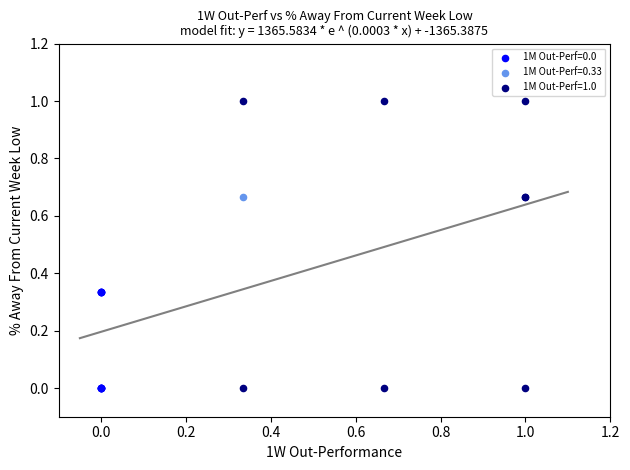

What are all the series names shown in the legend?

1M Out-Perf=0.0, 1M Out-Perf=0.33, 1M Out-Perf=1.0